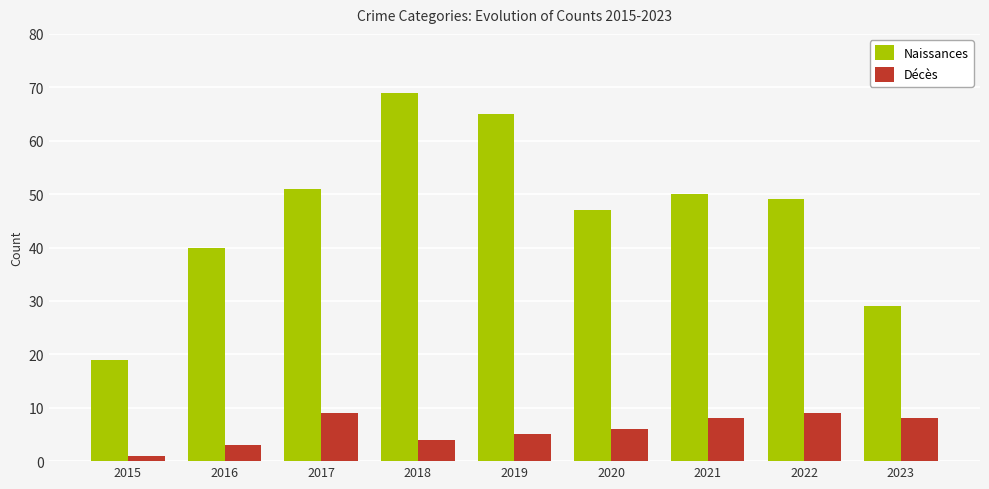

Is it true that Naissances equals 29 at 2023?

True